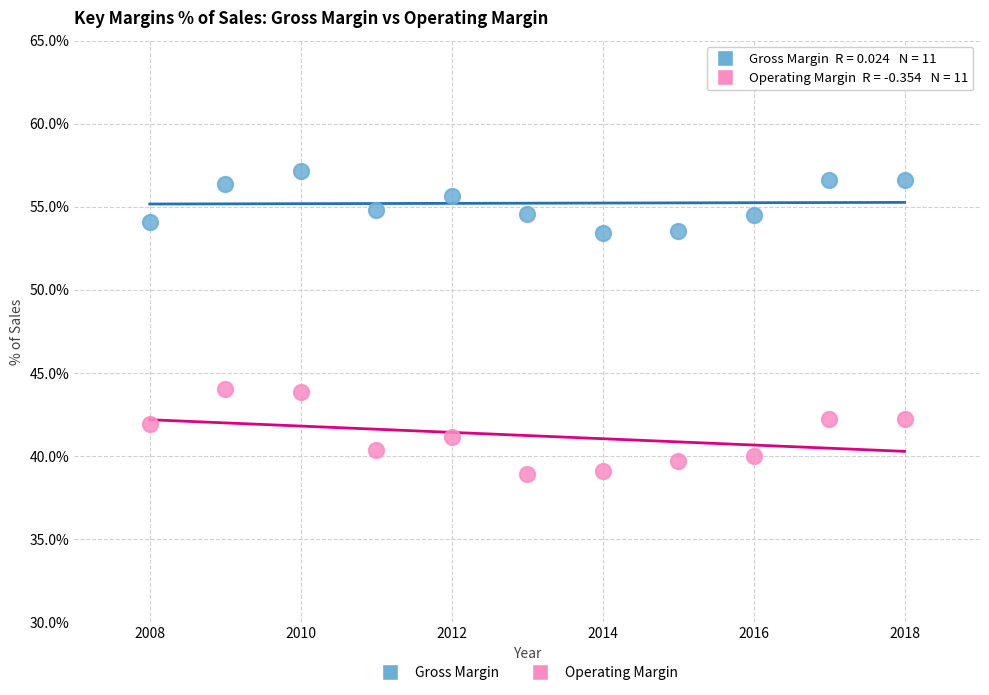

What is the X range (max minus min) for the scatter plot?

10.0